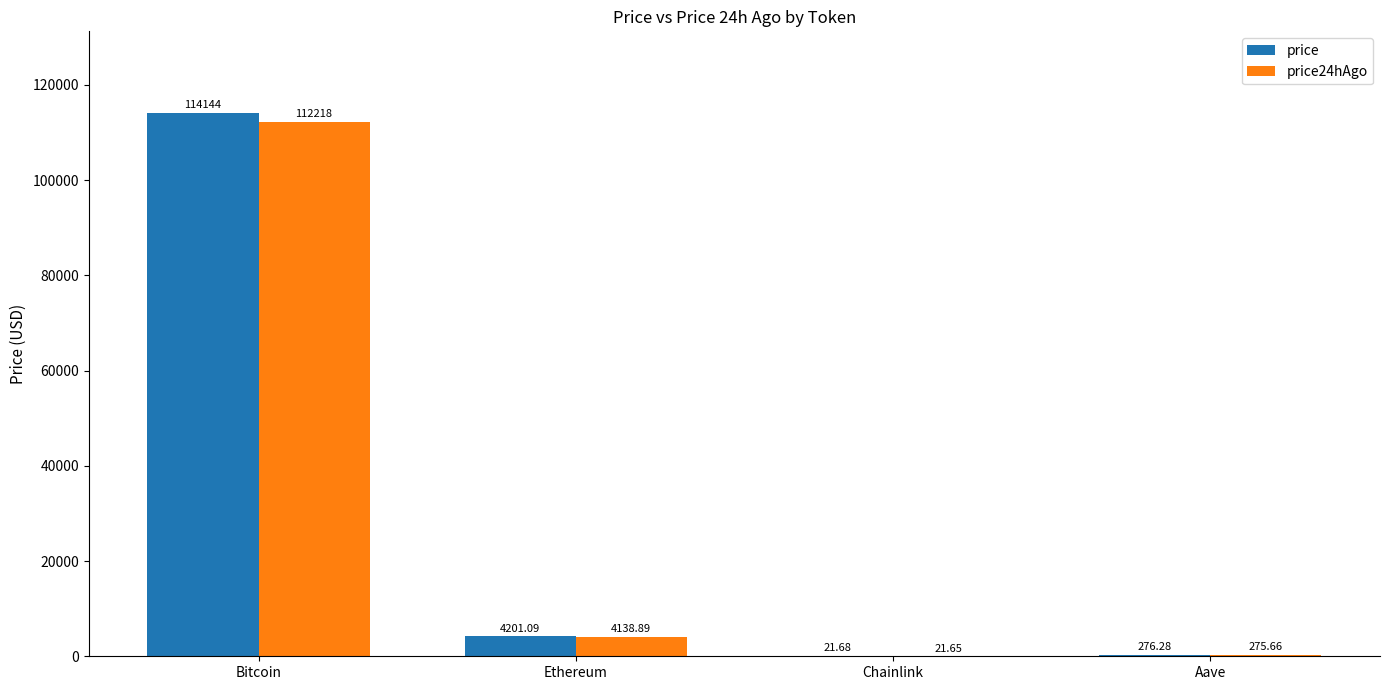

Are the bars horizontal?

No